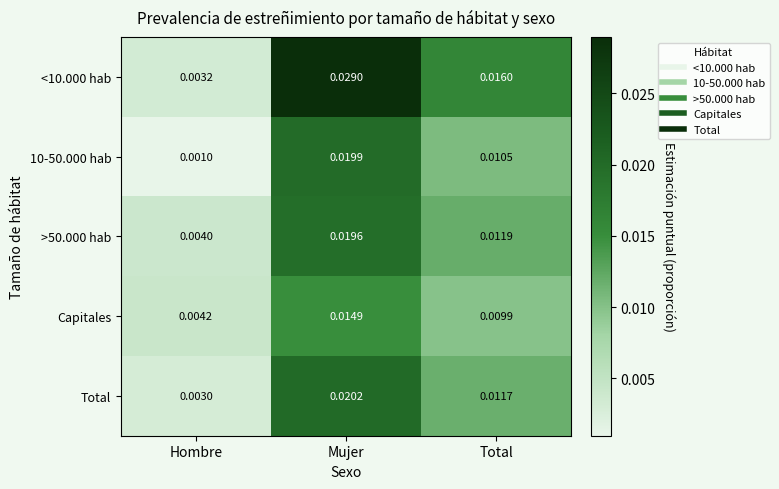

Rank the categories by 10-50.000 hab value from lowest to highest.

Hombre, Total, Mujer